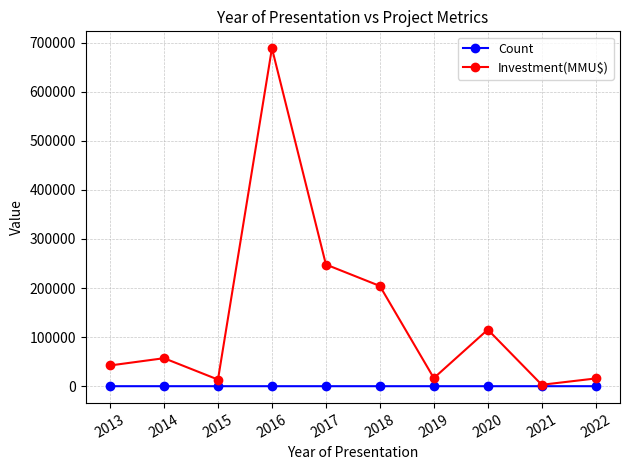

The value of Investment(MMU$) at 2018 is 355377. True or false?

False